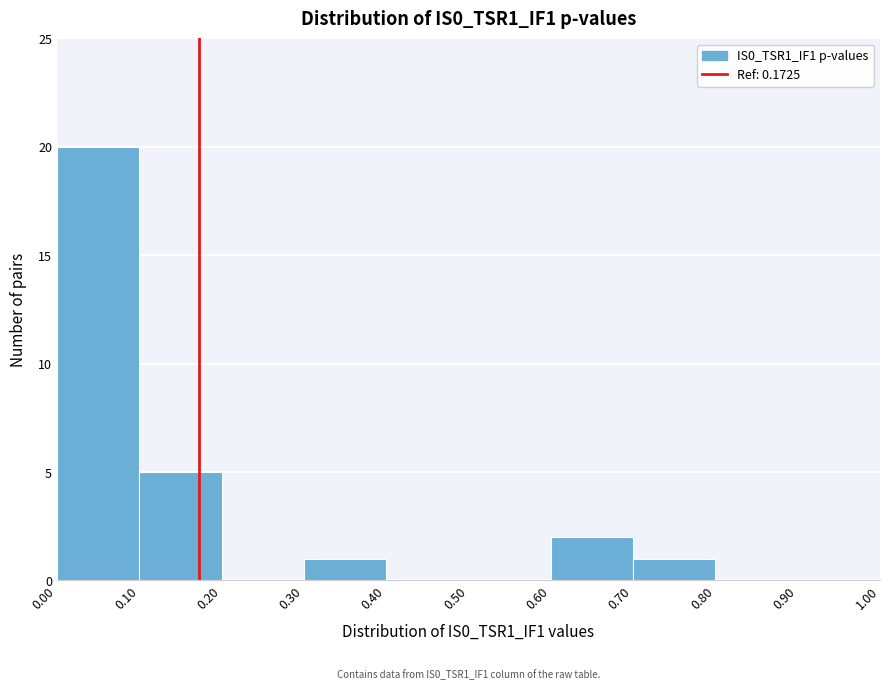

Which range on the x-axis has the tallest bar?

0.00 to 0.10